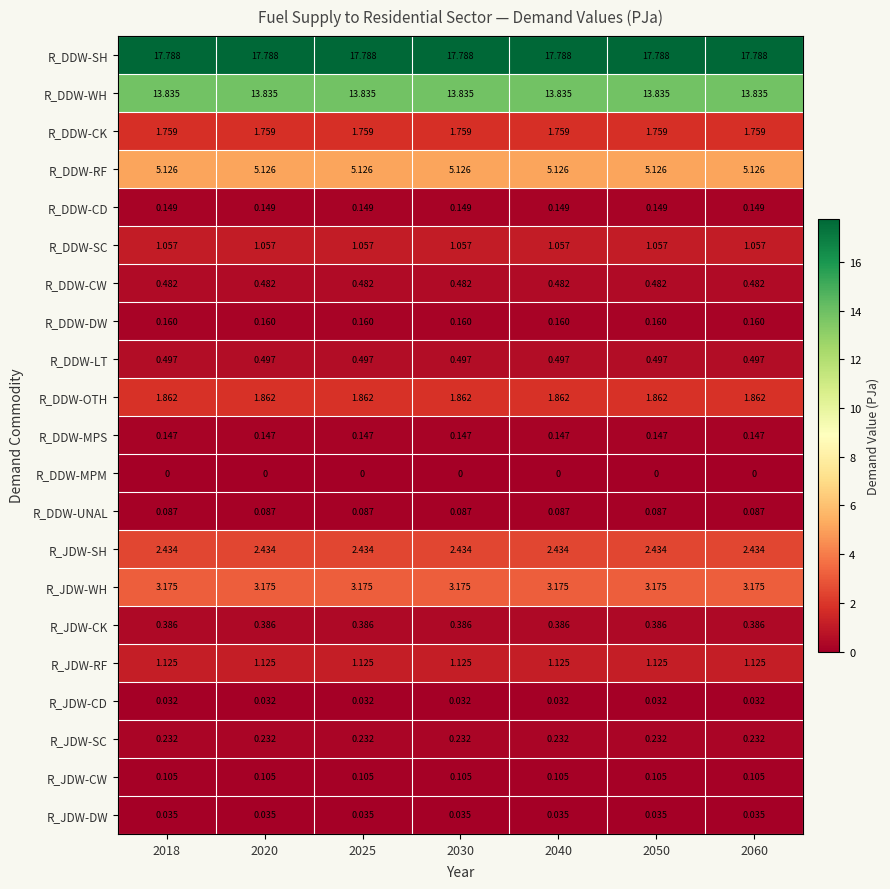

Rank the series at 2060 from lowest to highest value.

R_DDW-MPM, R_JDW-CD, R_JDW-DW, R_DDW-UNAL, R_JDW-CW, R_DDW-MPS, R_DDW-CD, R_DDW-DW, R_JDW-SC, R_JDW-CK, R_DDW-CW, R_DDW-LT, R_DDW-SC, R_JDW-RF, R_DDW-CK, R_DDW-OTH, R_JDW-SH, R_JDW-WH, R_DDW-RF, R_DDW-WH, R_DDW-SH